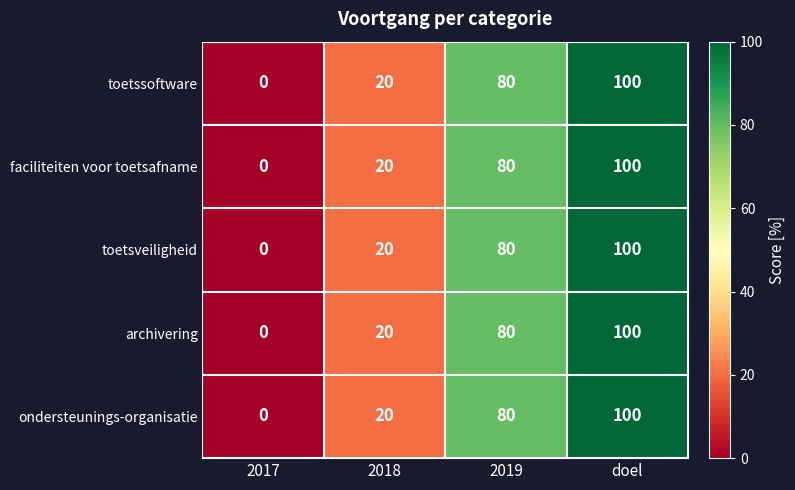

What is the difference between the faciliteiten voor toetsafname values at doel and 2019?

20